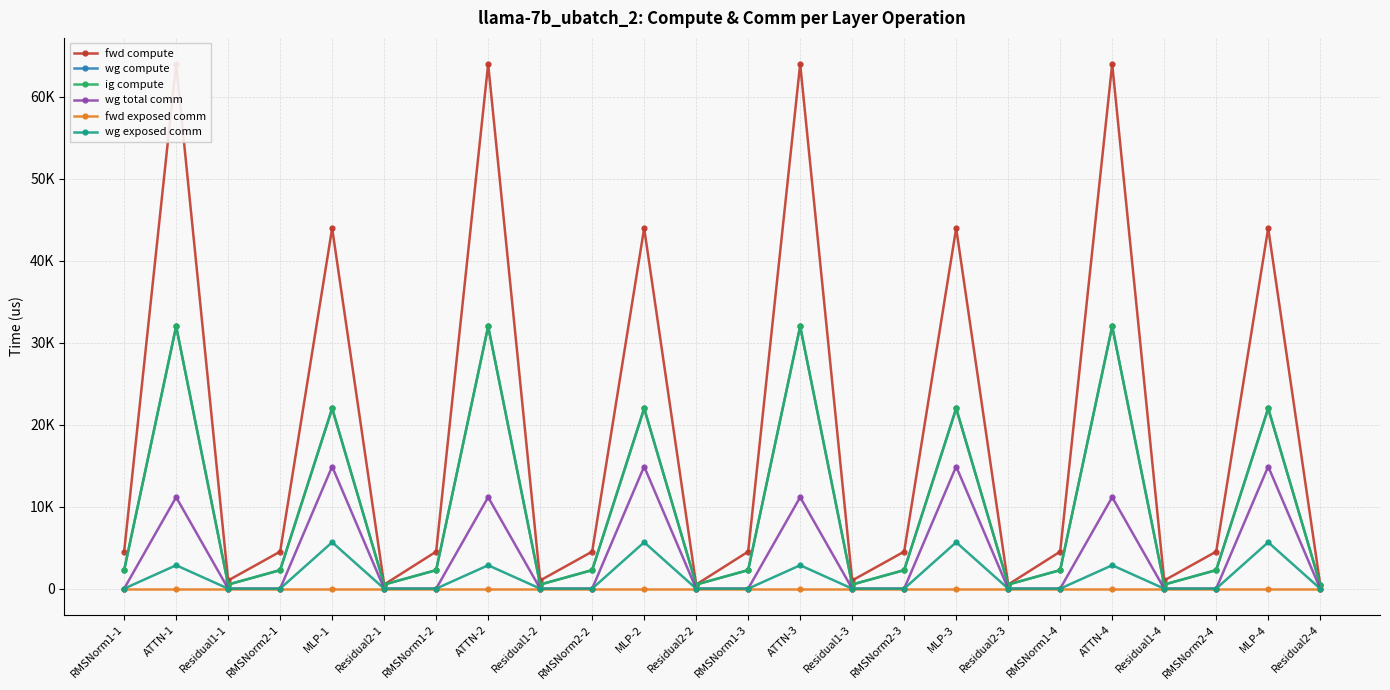

What position from the left is Residual2-3?

18